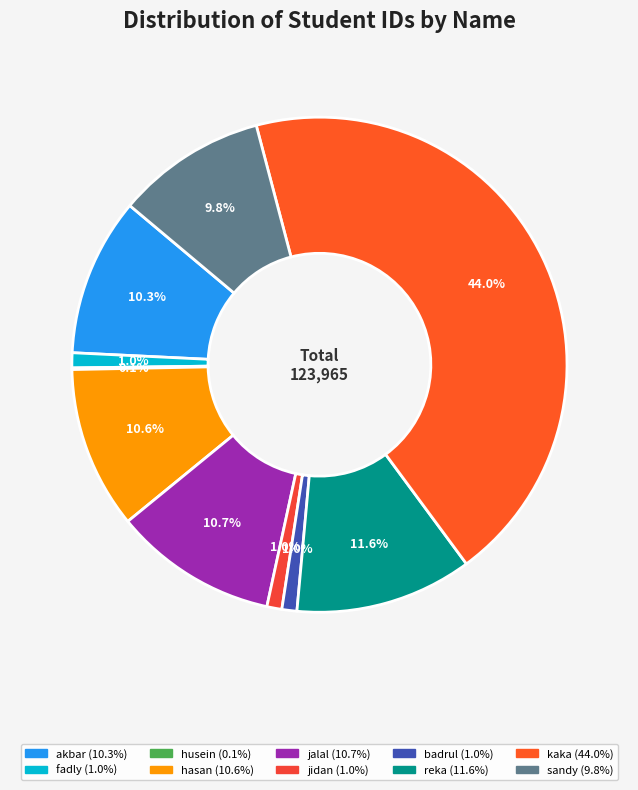

To the nearest percent, what is the difference between the fadly and husein slice percentages?

1%